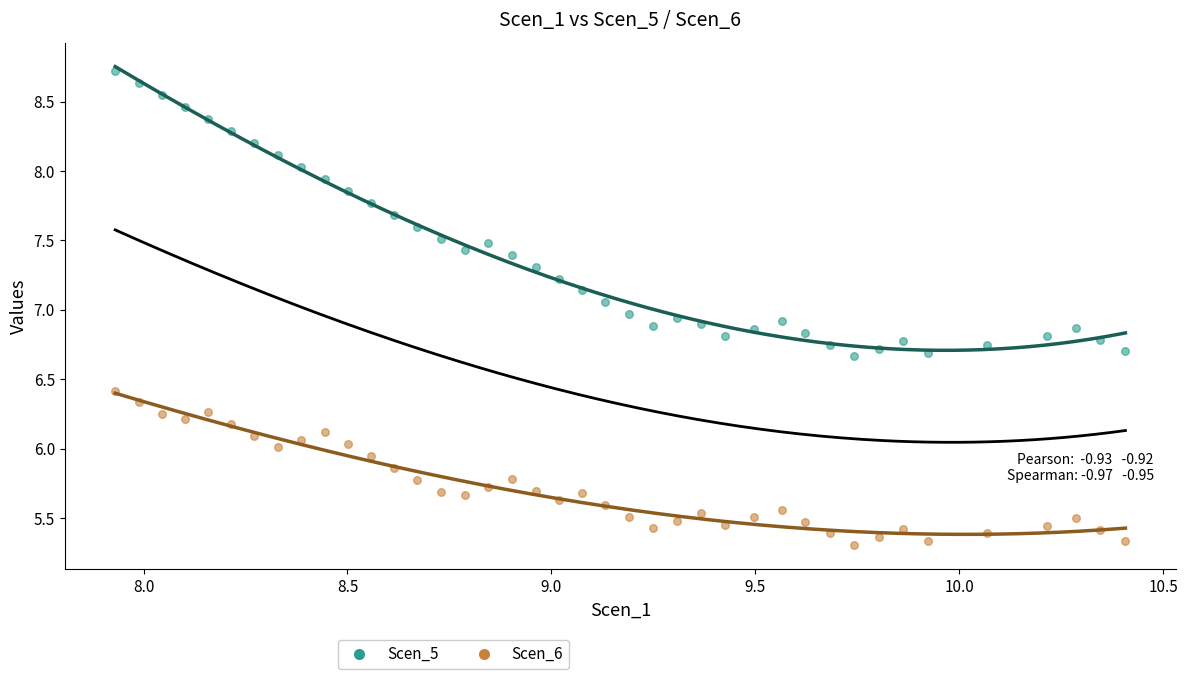

Which series reaches the maximum Y coordinate?

Scen_5